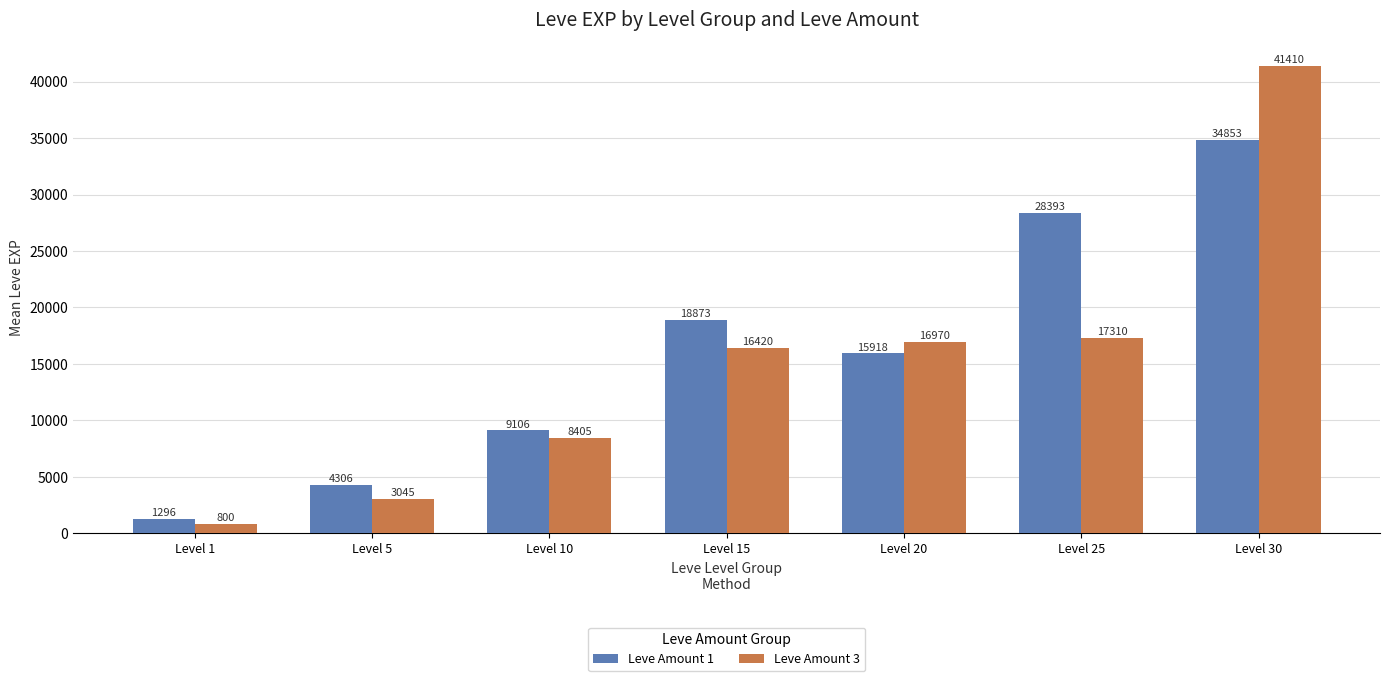

How many data points in Leve Amount 1 are less than 15918?

3